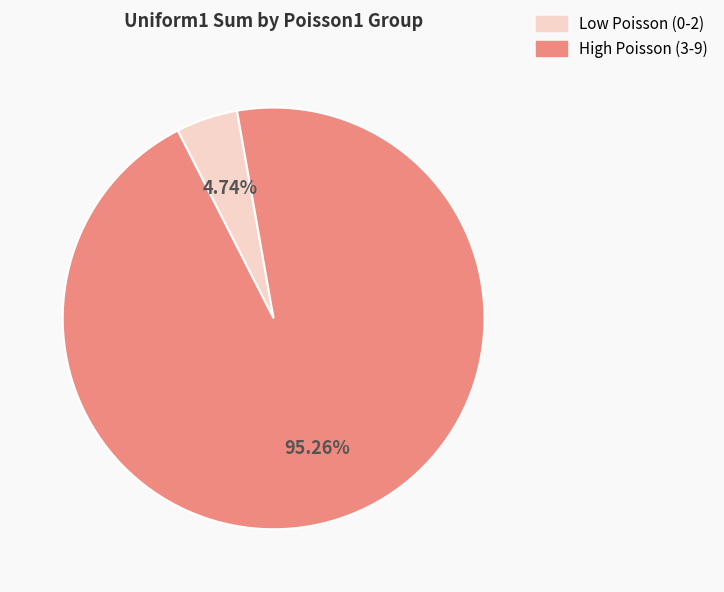

Is there a majority slice in this chart?

Yes